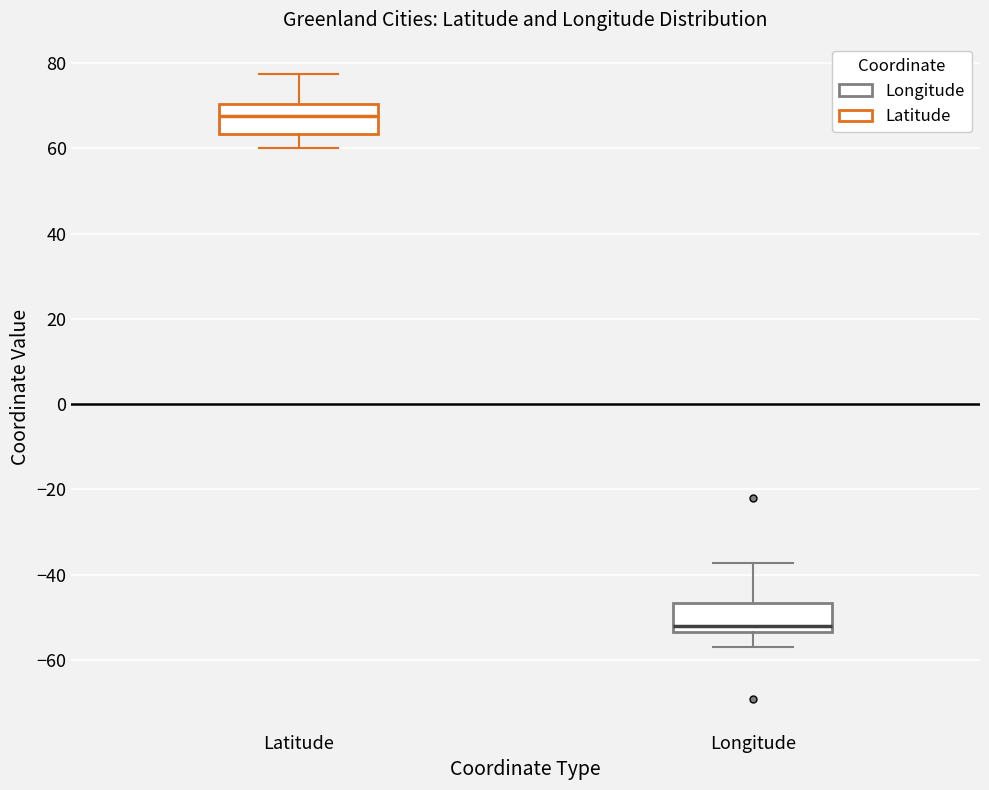

Which box's median line is the lowest?

Longitude